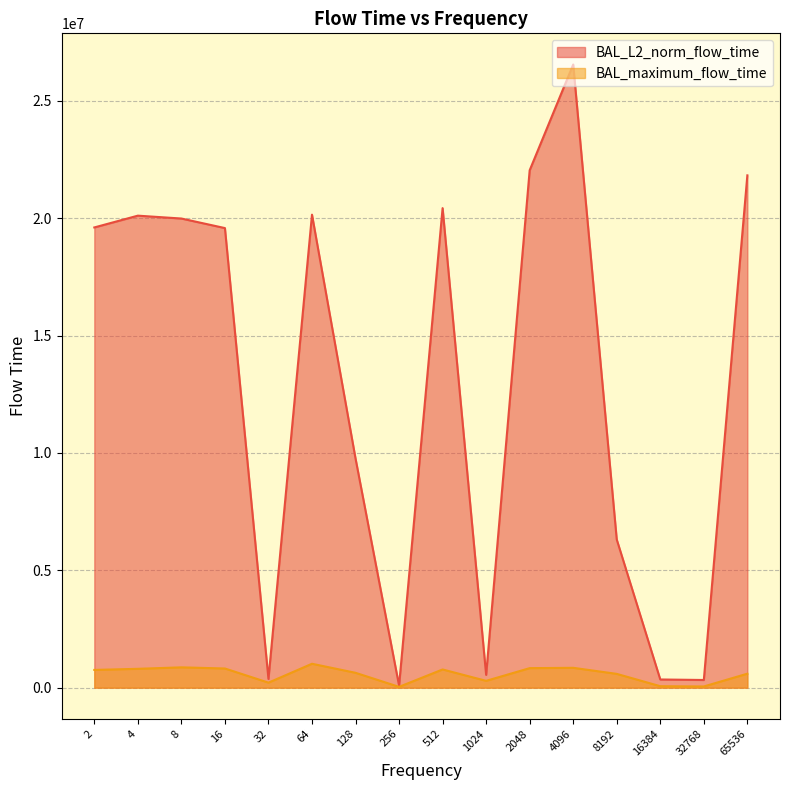

What is the minimum value shown in the chart?

34668.0